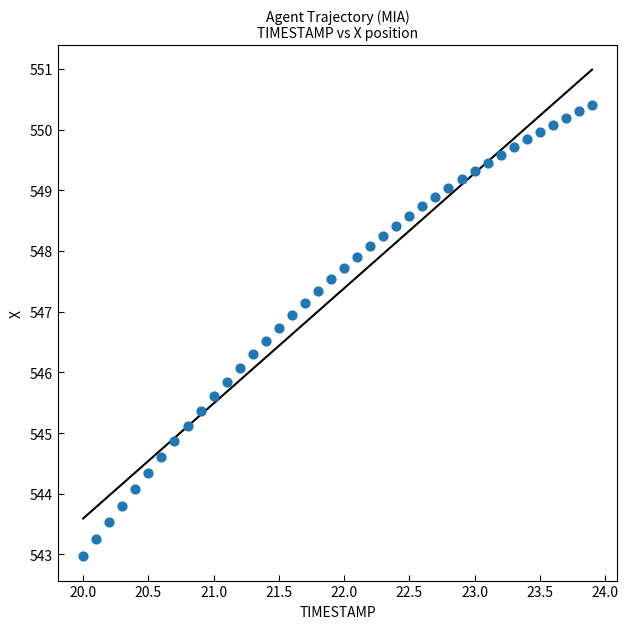

What is the range of Y values (max minus min)?

7.4